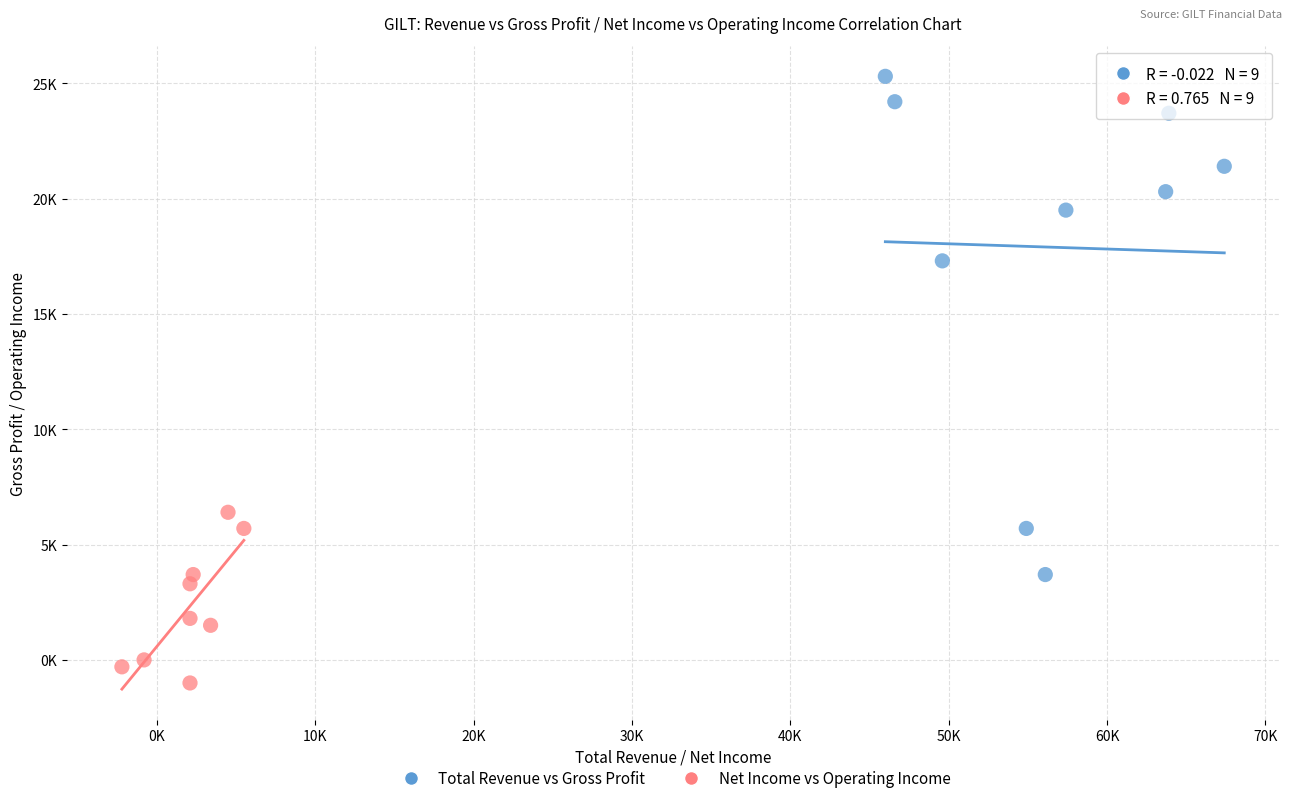

Which series has the widest spread of Y values?

Total Revenue vs Gross Profit